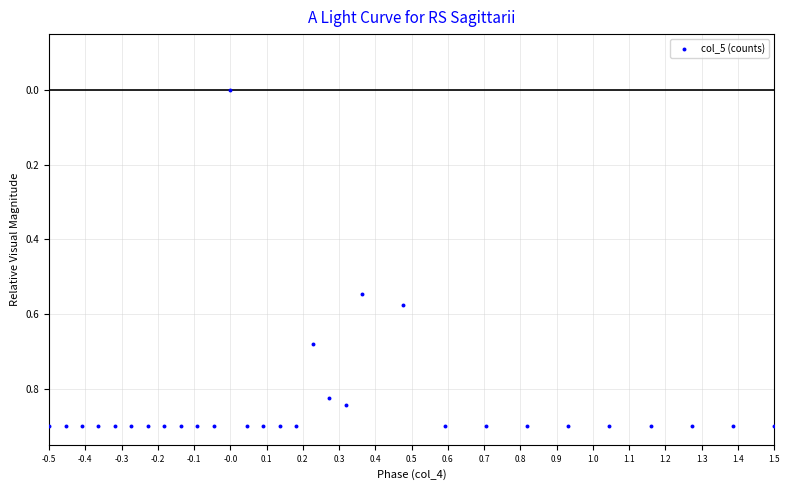

What is the range of X values (max minus min)?

2.0